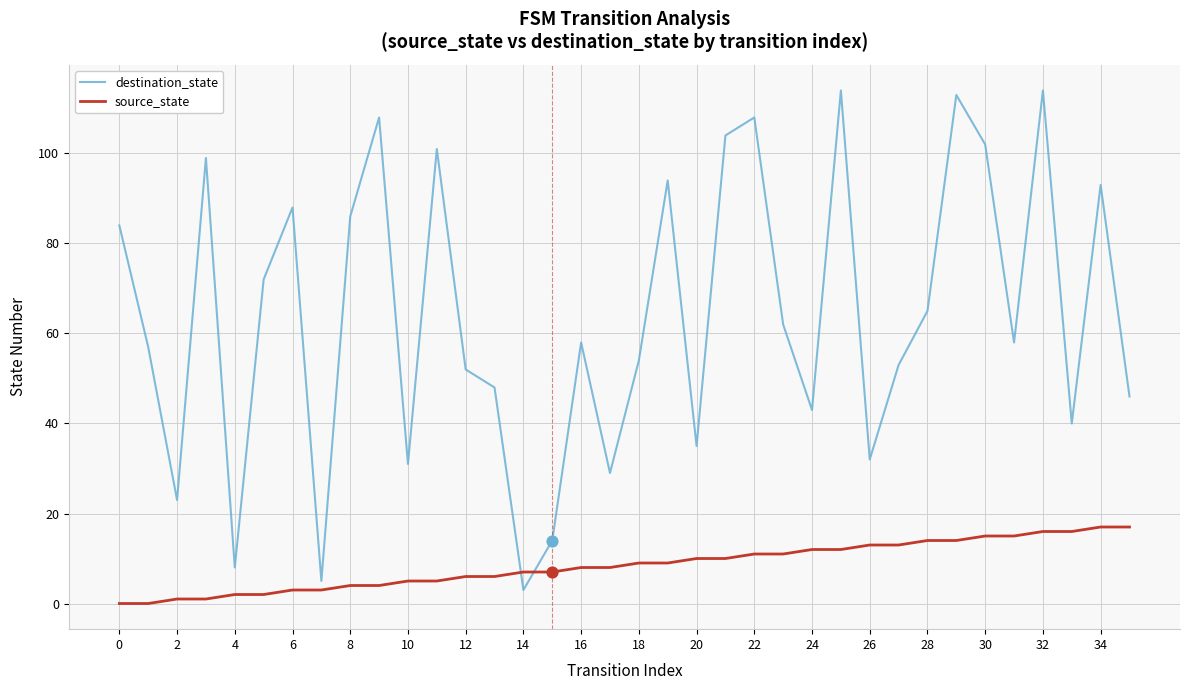

Which series has the largest total across all categories?

destination_state